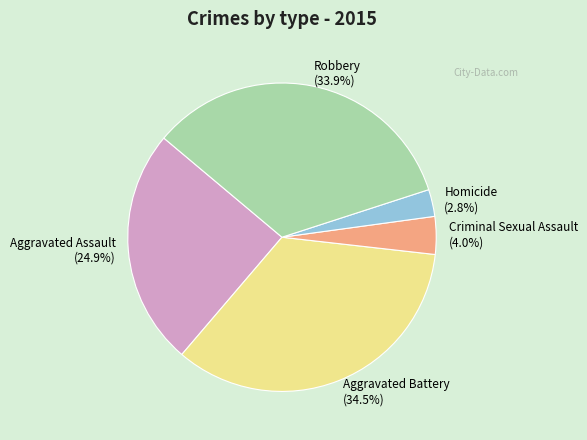

Is it true that Homicide is 3% of the pie?

True